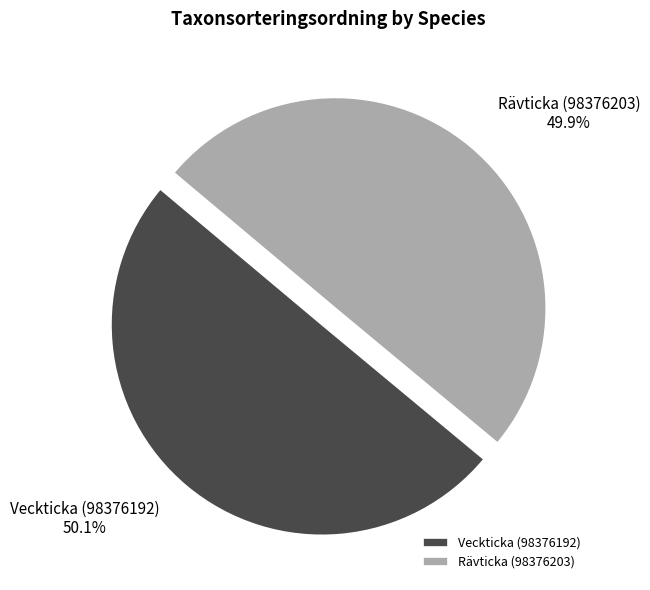

The Rävticka (98376203) slice represents 50% of the pie. True or false?

True